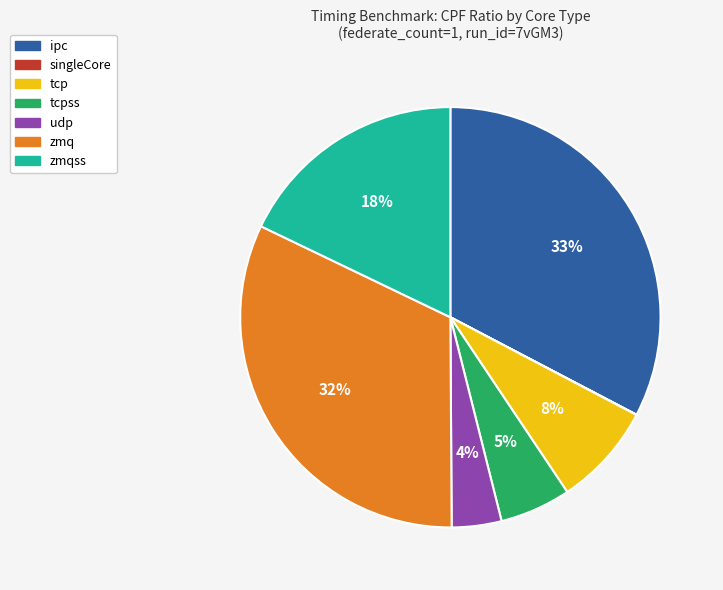

Do ipc and tcp together represent more than half of the pie?

No